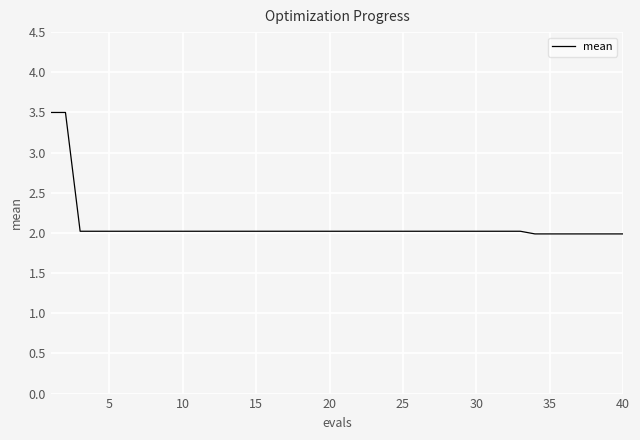

What is the difference between the maximum and minimum values?

1.5